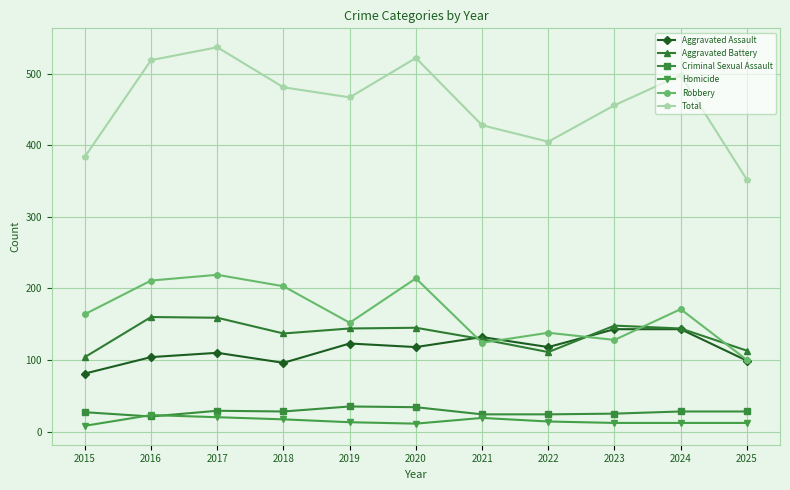

What is the total value across all series at 2025?

704